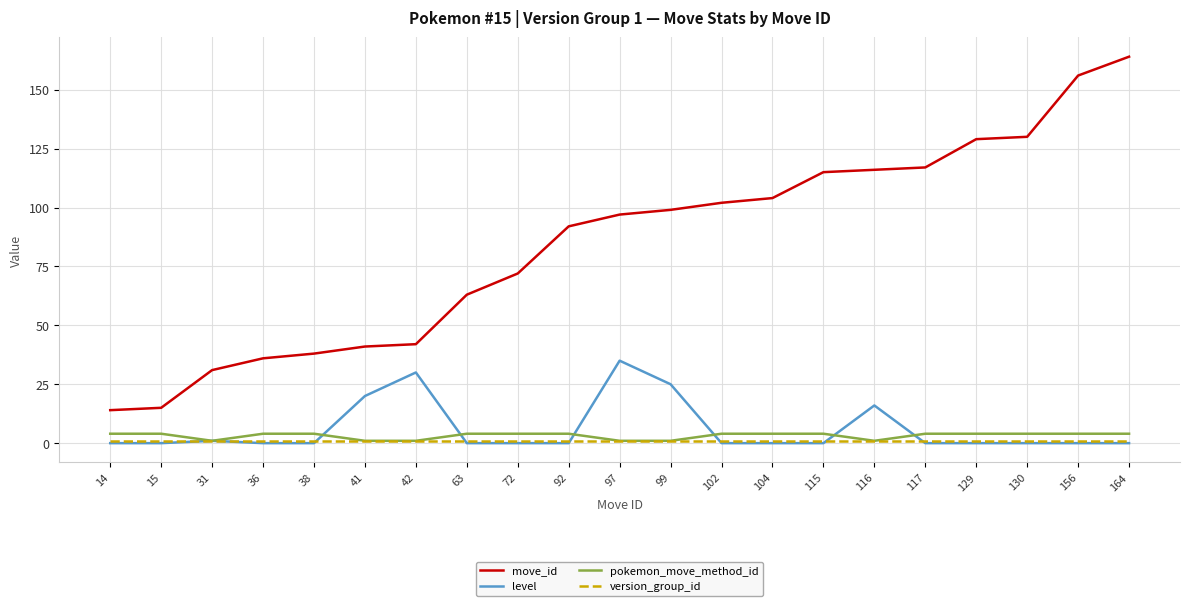

Is it true that pokemon_move_method_id equals 4 at 130?

True